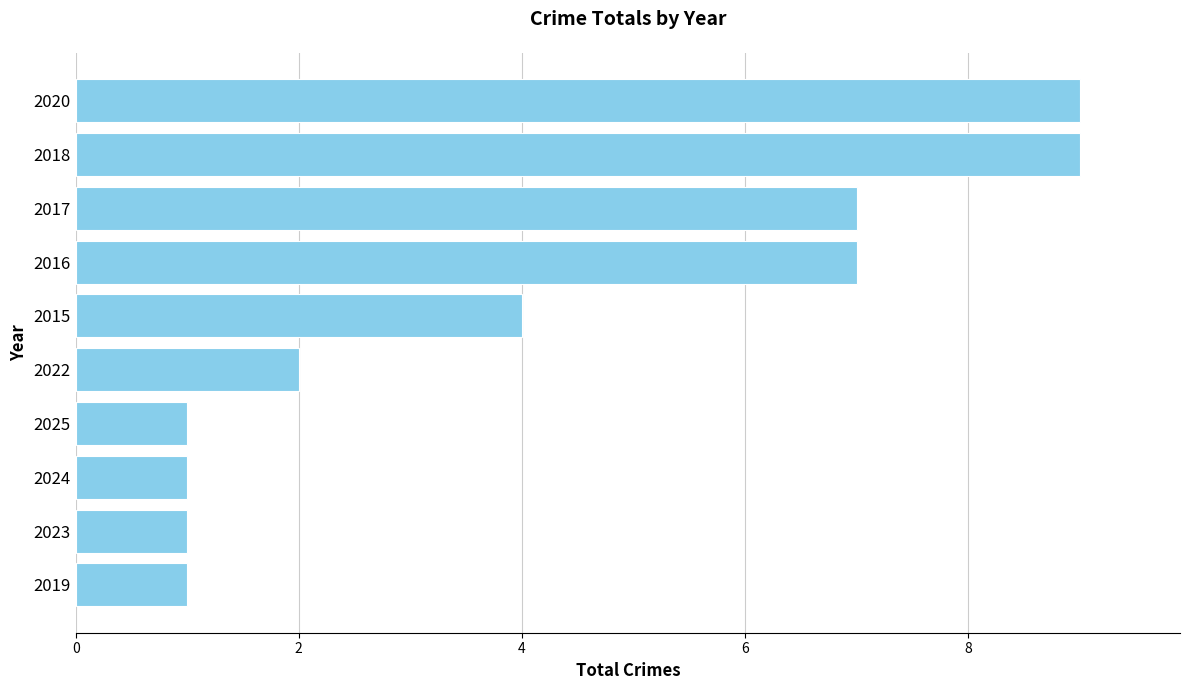

How many categories are shown in the chart?

10